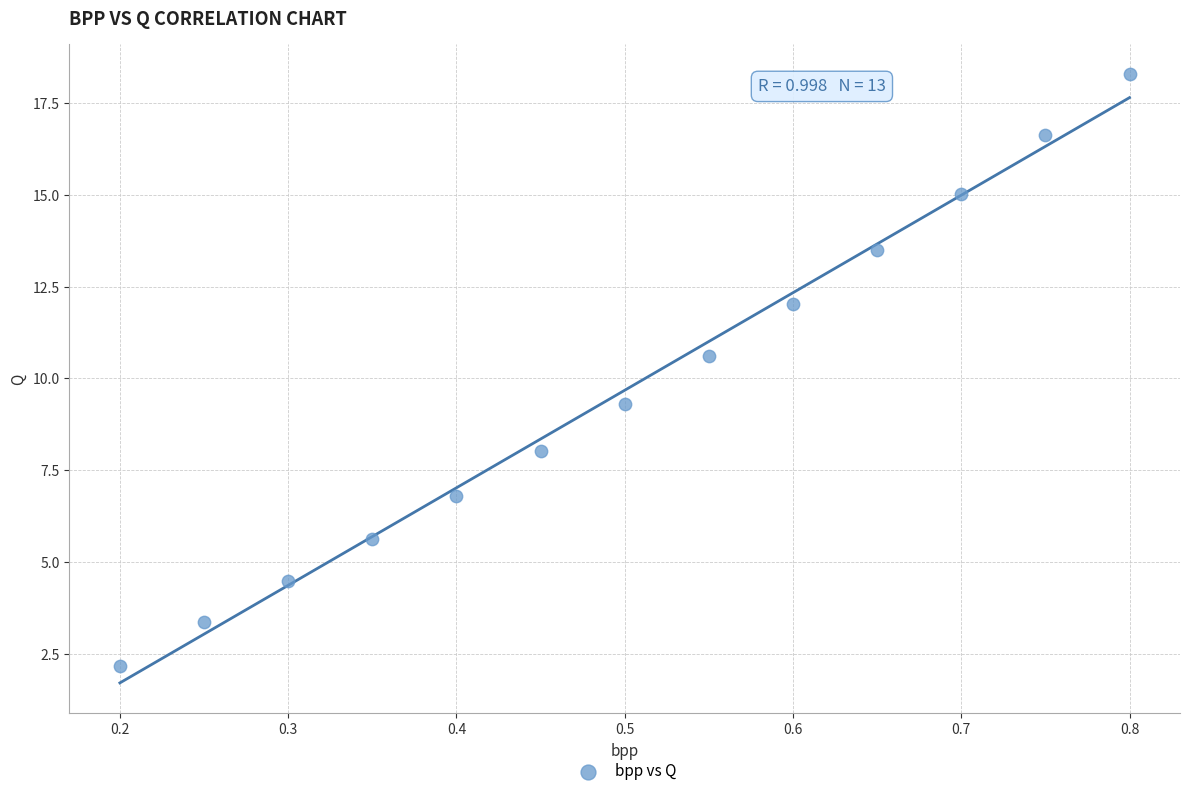

What is the range of X values (max minus min)?

0.6